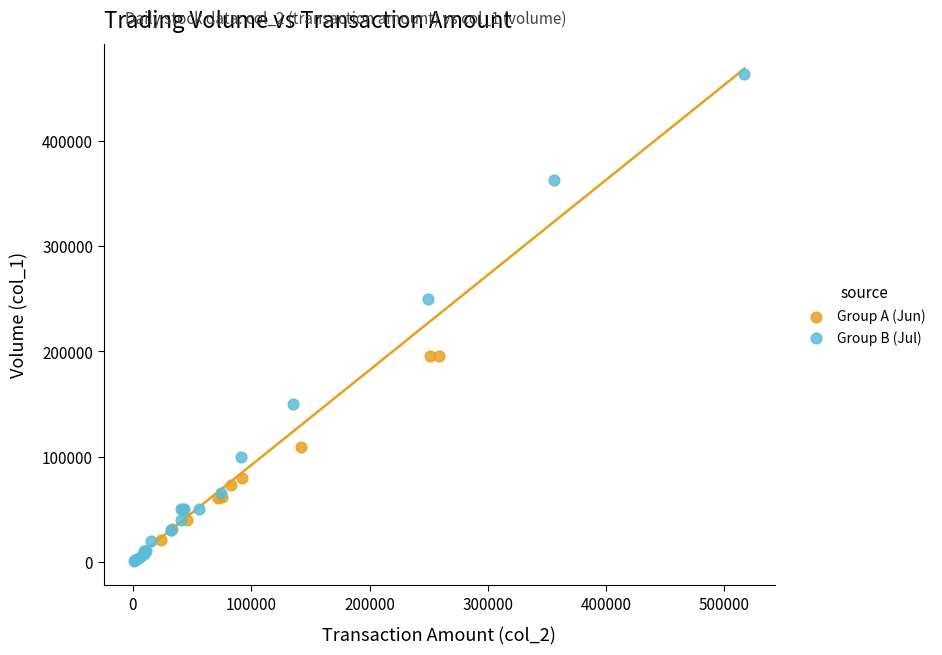

Which series has the widest spread of Y values?

Group B (Jul)